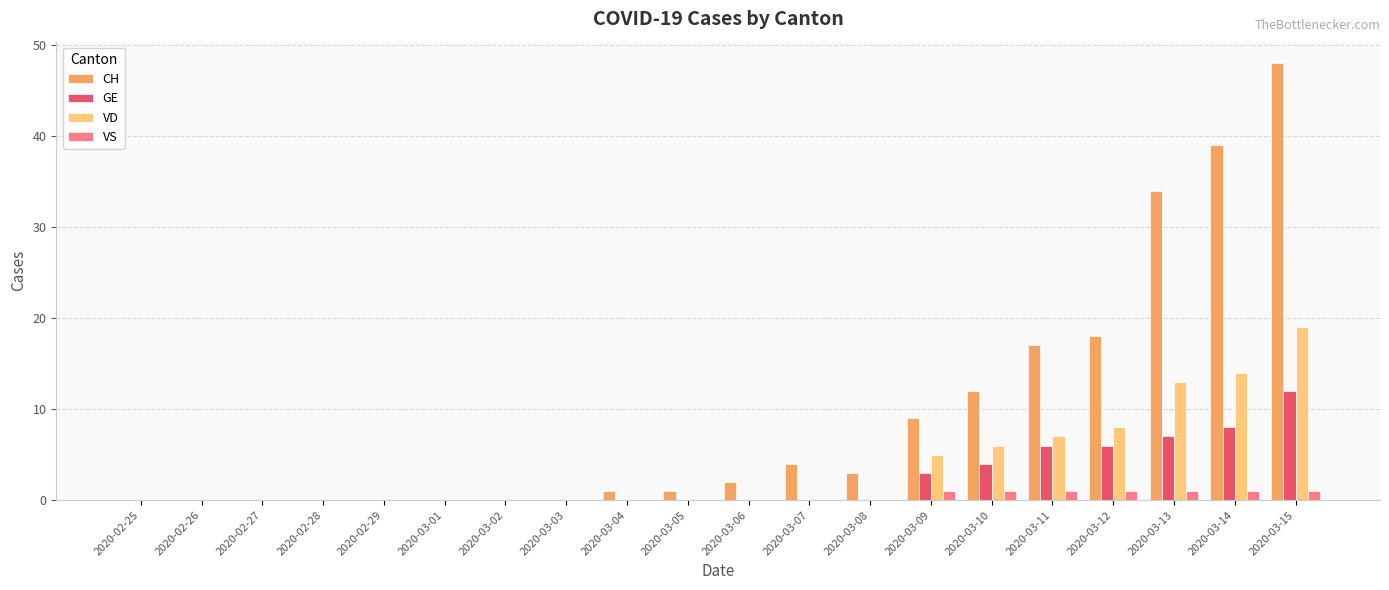

What is the highest value of the CH series?

48